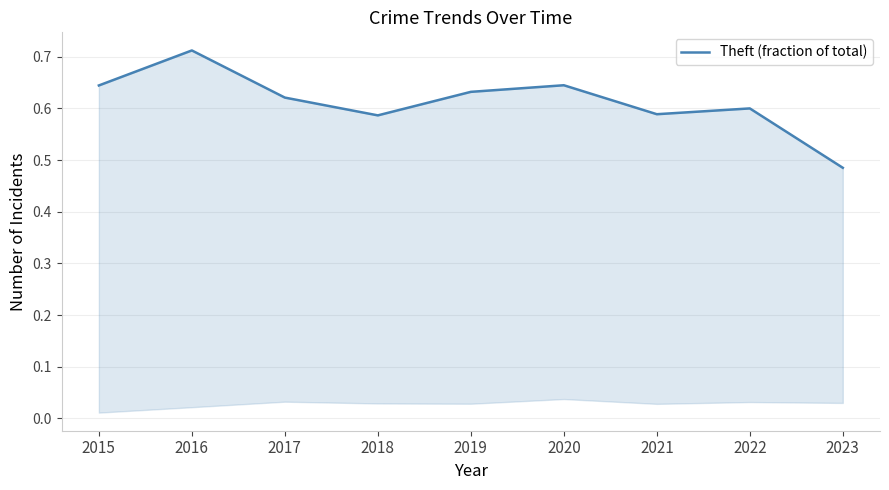

At which category does the chart reach its peak across all series?

2016